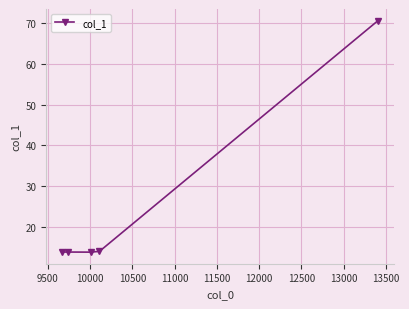

True or false: the data has more than 1 interior local peaks.

False